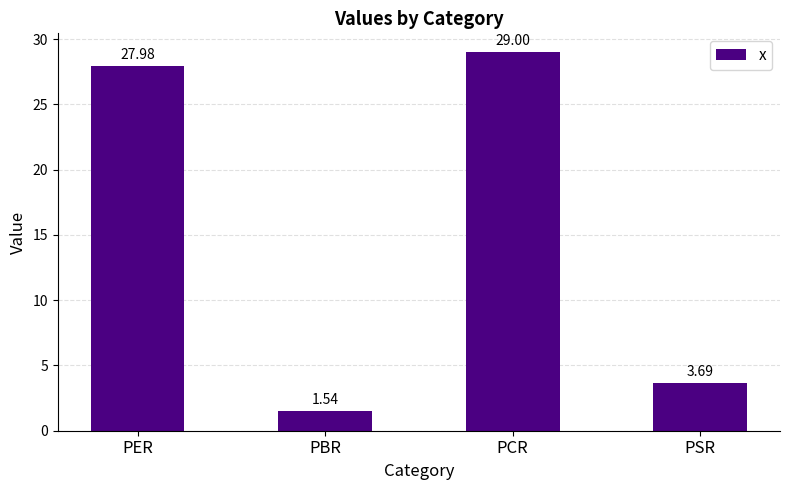

What is the ratio of the value at PCR to the value at PER?

1.0